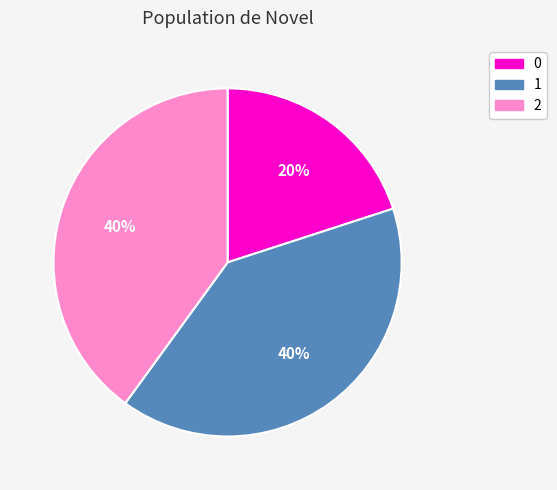

To the nearest percent, what portion does 0 represent?

20%